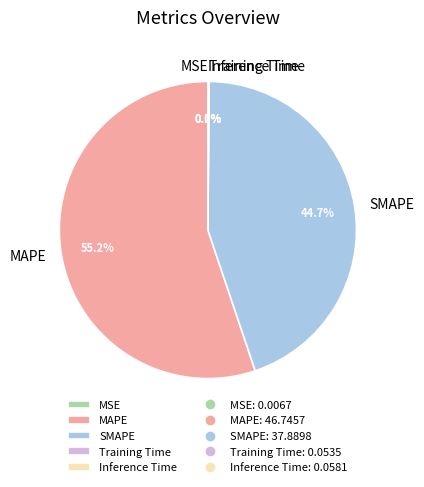

Approximately how many times larger is the value at SMAPE compared to MAPE?

0.8